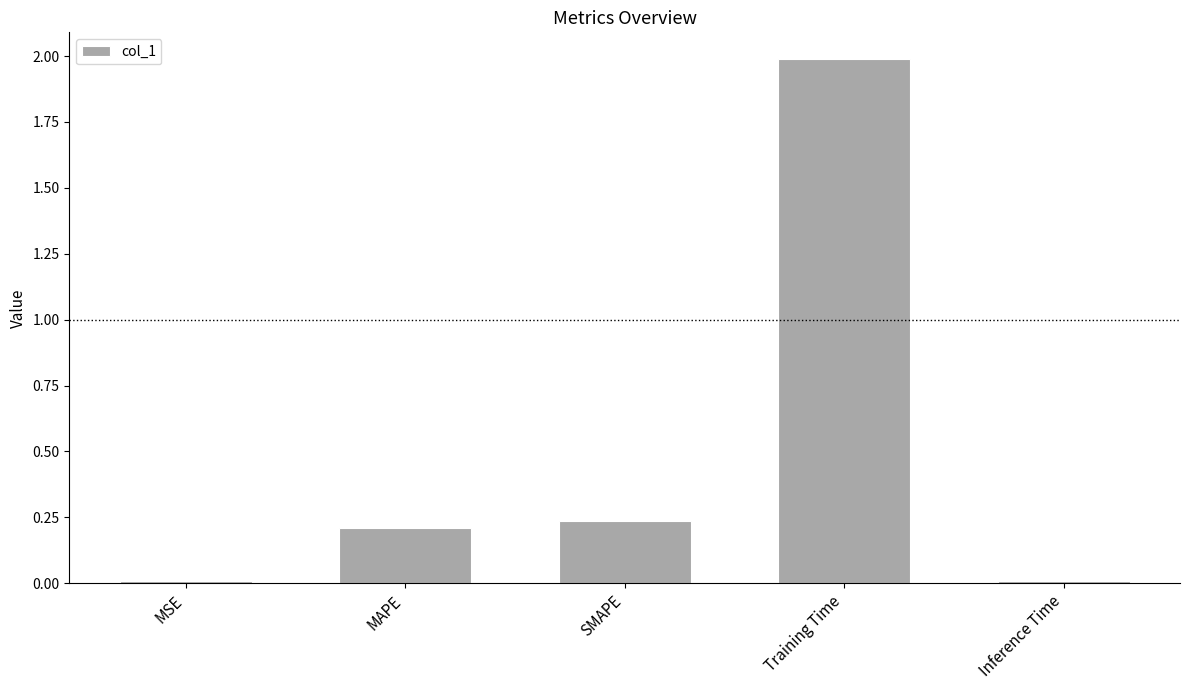

What is the label of the 4th bar from the left?

Training Time